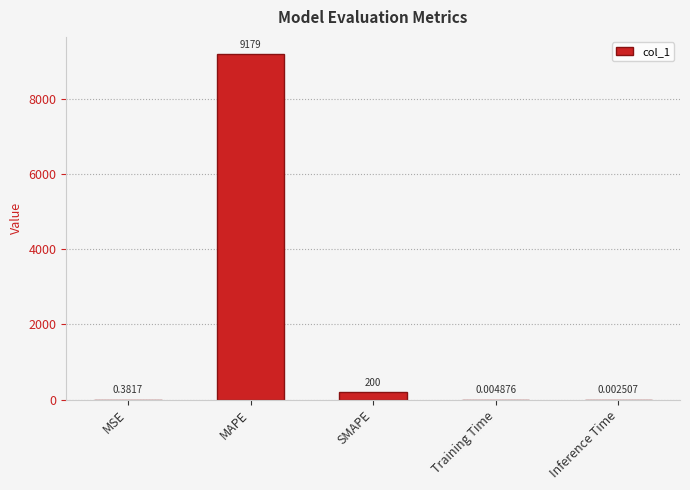

What is the sum of all values?

9379.5